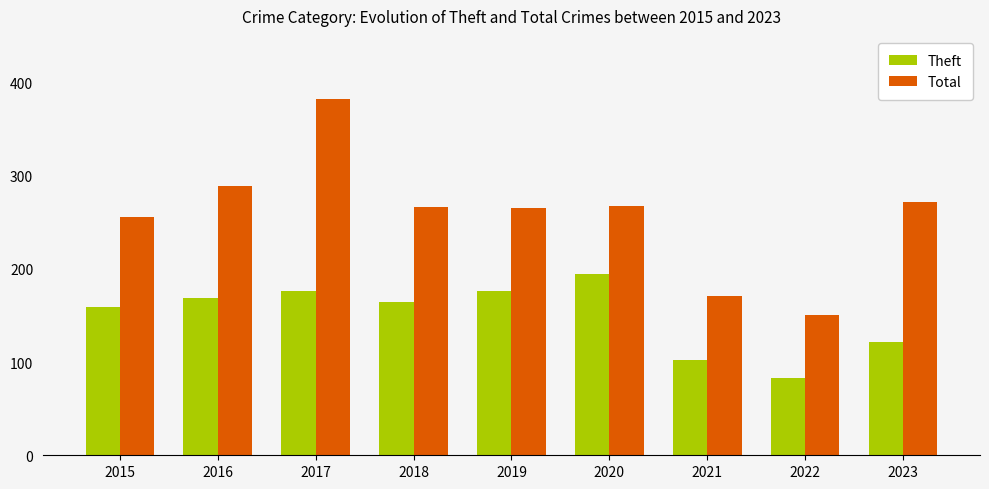

What is the sum of all Theft values?

1346